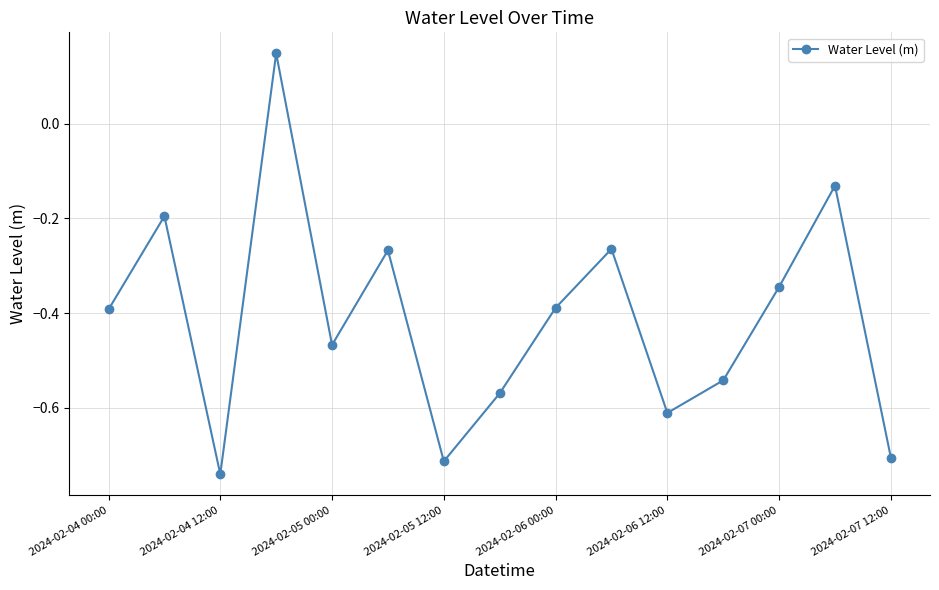

How many interior local peaks (higher than both neighbors) does the data have?

5